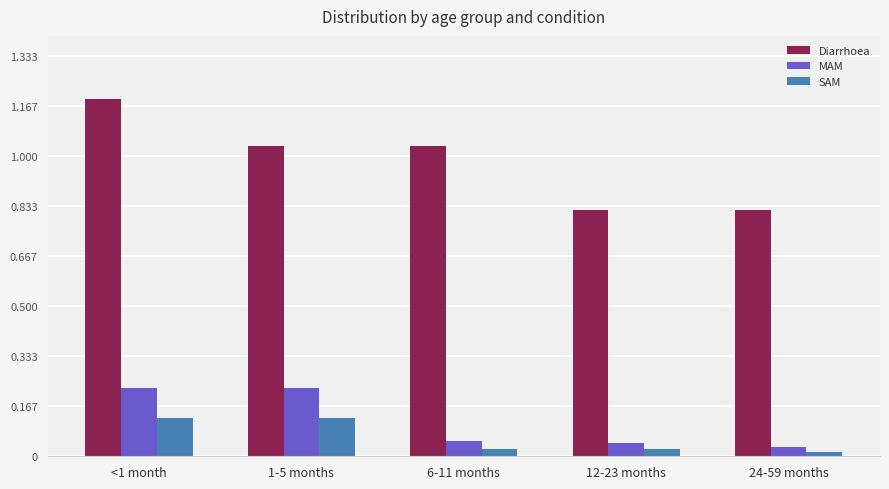

Rank the series at 1-5 months from highest to lowest value.

Diarrhoea, MAM, SAM